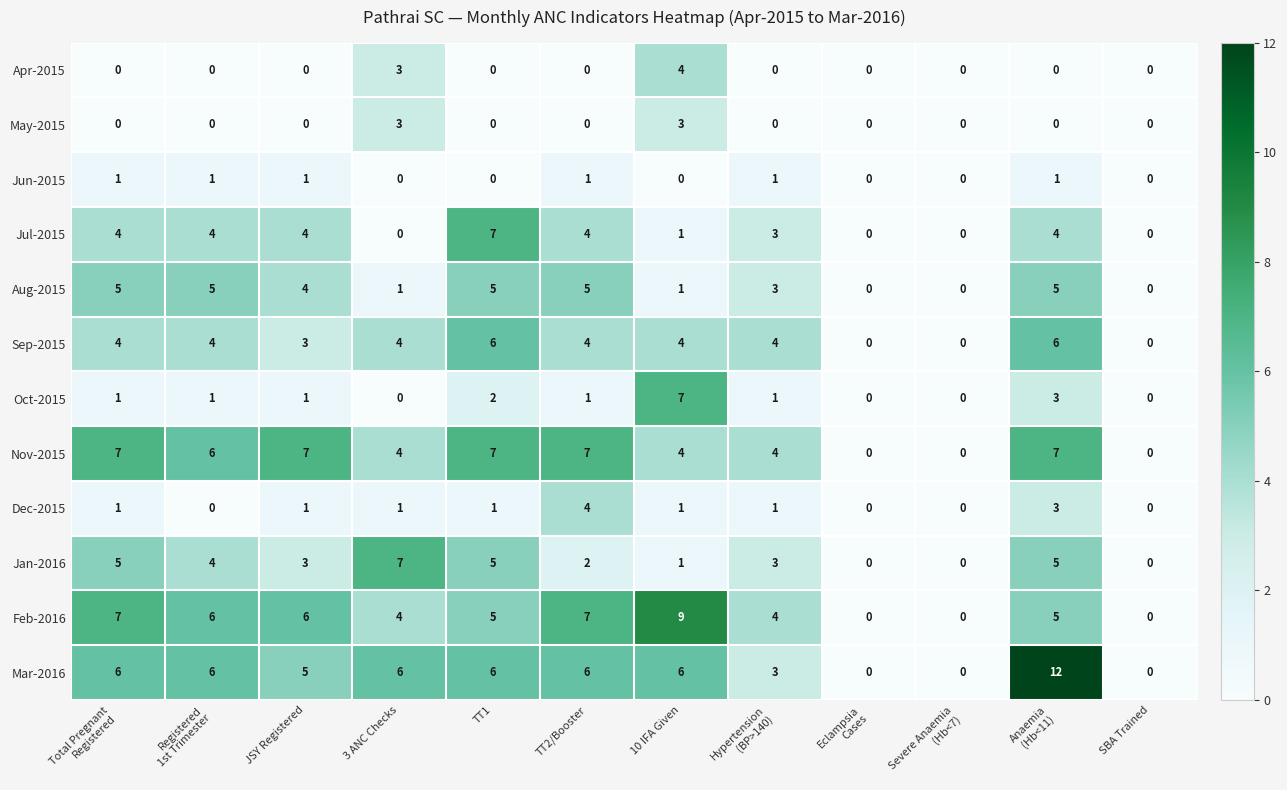

Which series changed the most between 3 ANC Checks and TT2/Booster?

Jan-2016